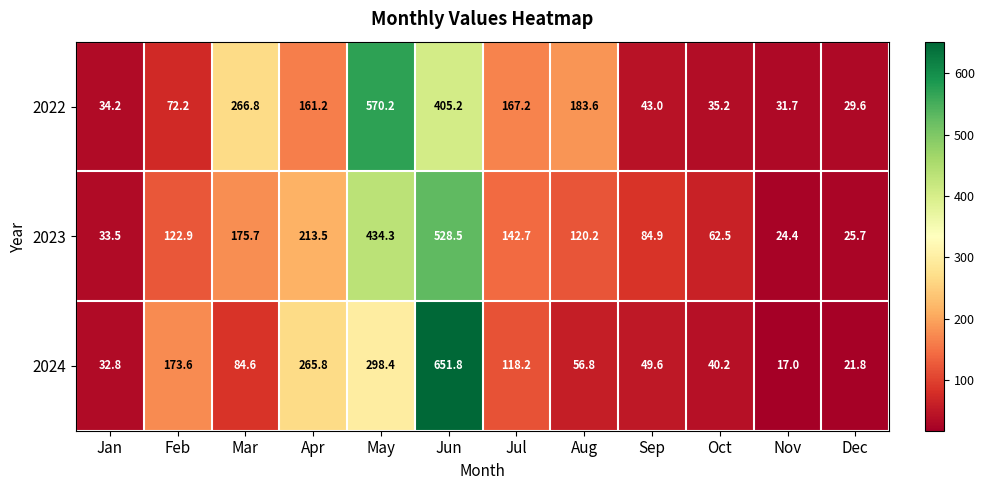

Is it true that 2023 equals 17.5 at Jan?

False